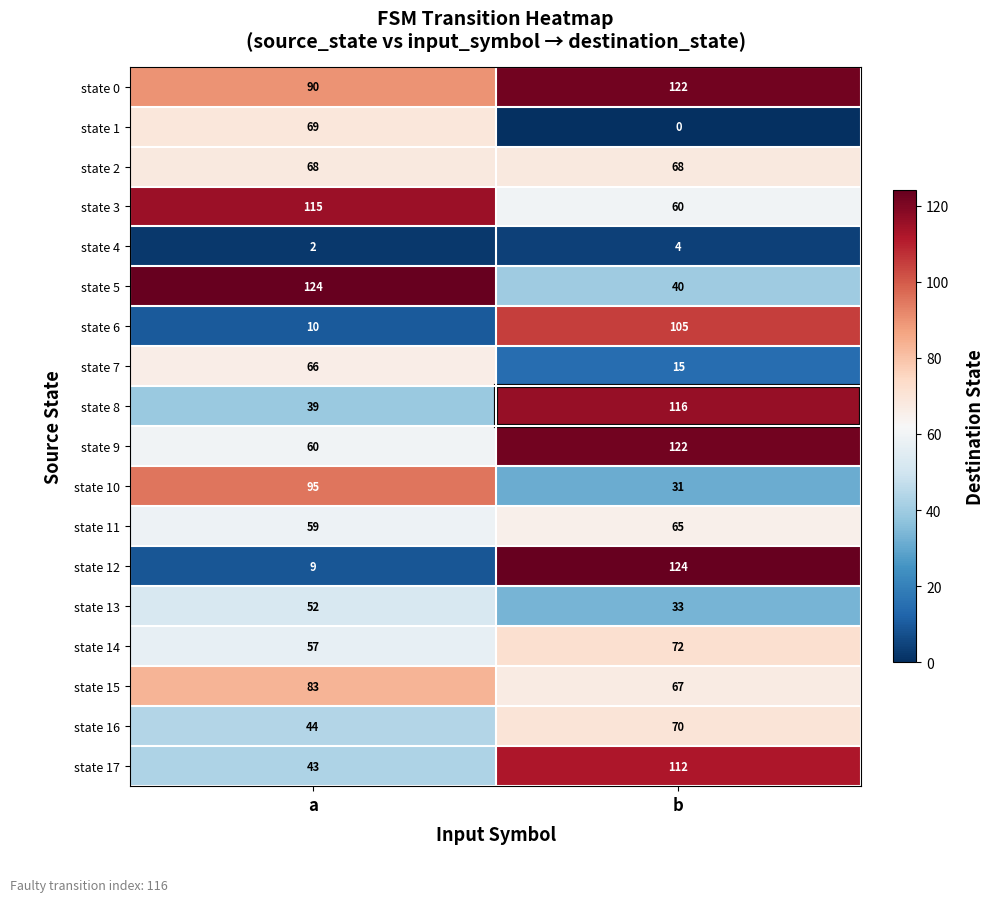

Which series has the largest total across all categories?

state 0